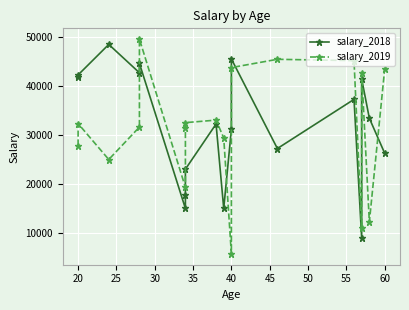

What are all the series names shown in the legend?

salary_2018, salary_2019